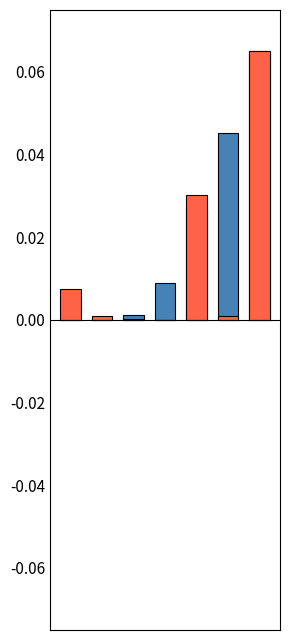

Is the value of LeveProfitNQ at 2 greater than the value of Leve Gil at 6?

No